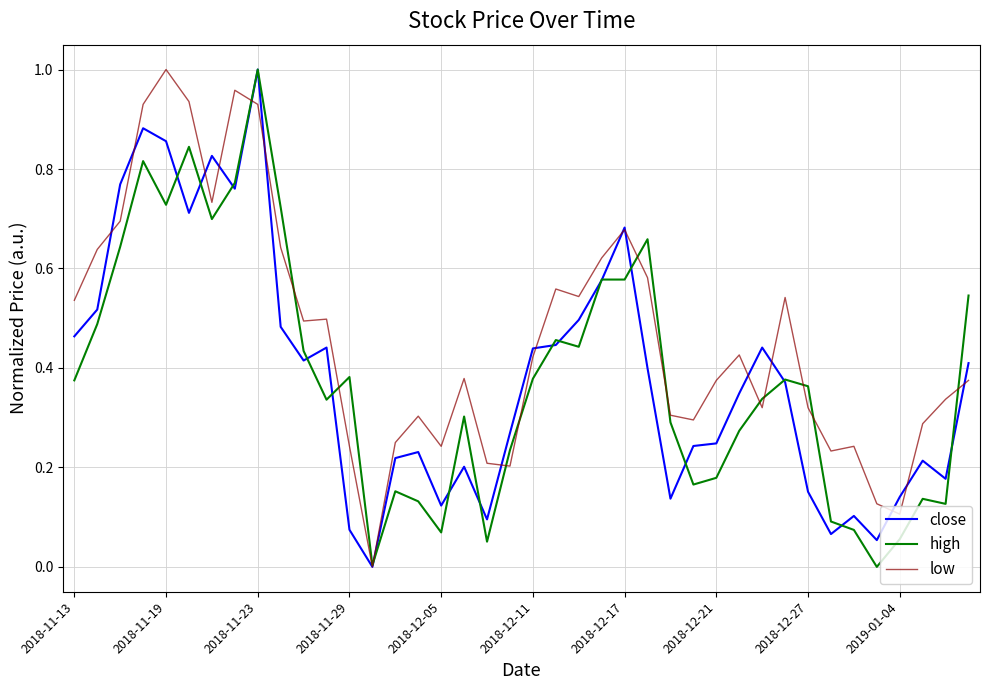

Which series has the largest total across all categories?

low